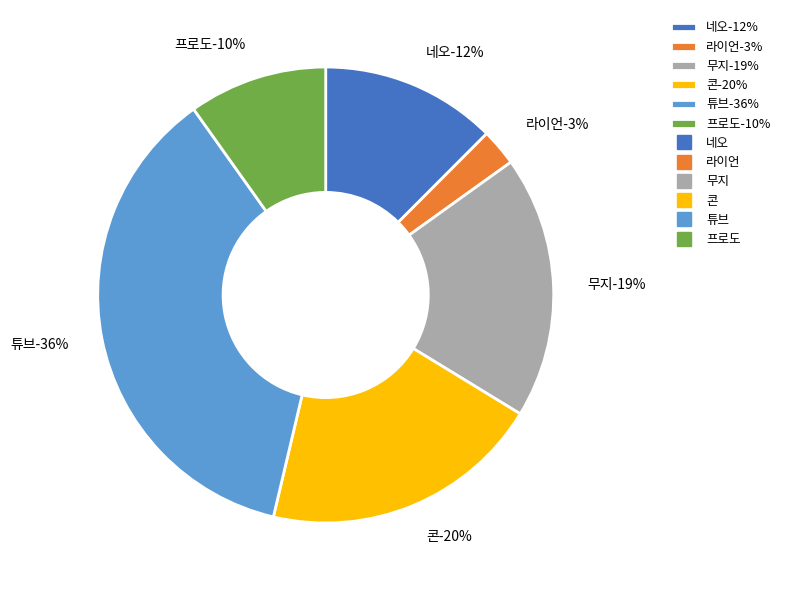

How many slices are in this pie chart?

6